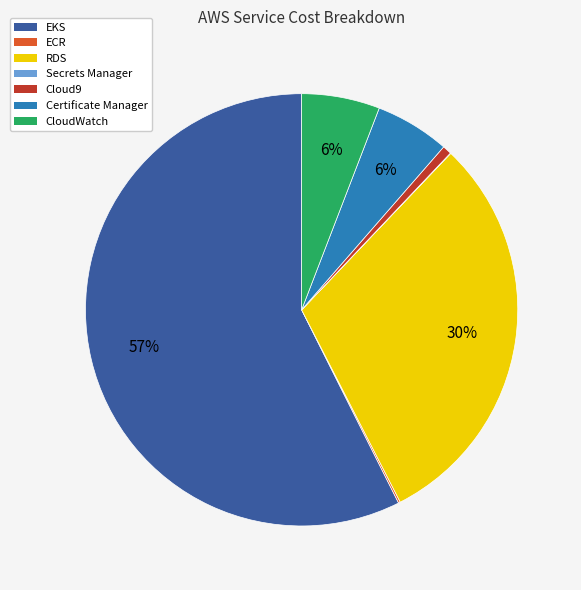

True or false: Certificate Manager accounts for 20% of the total.

False